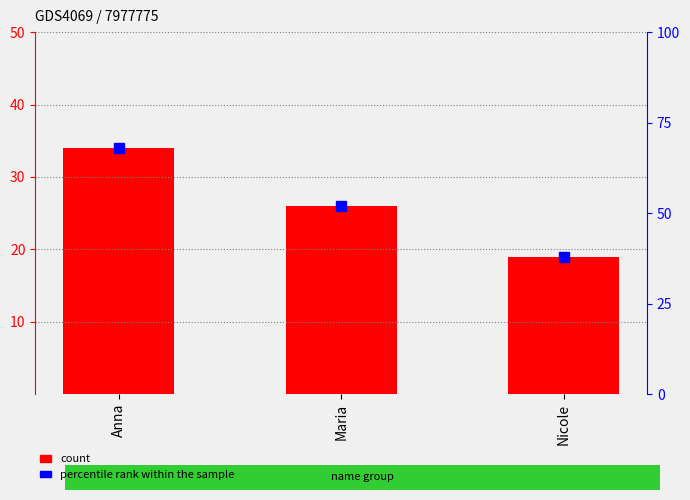

Reading left to right, extract all data points from this chart.

count: 34	26	19
percentile rank within the sample: 68	52	38